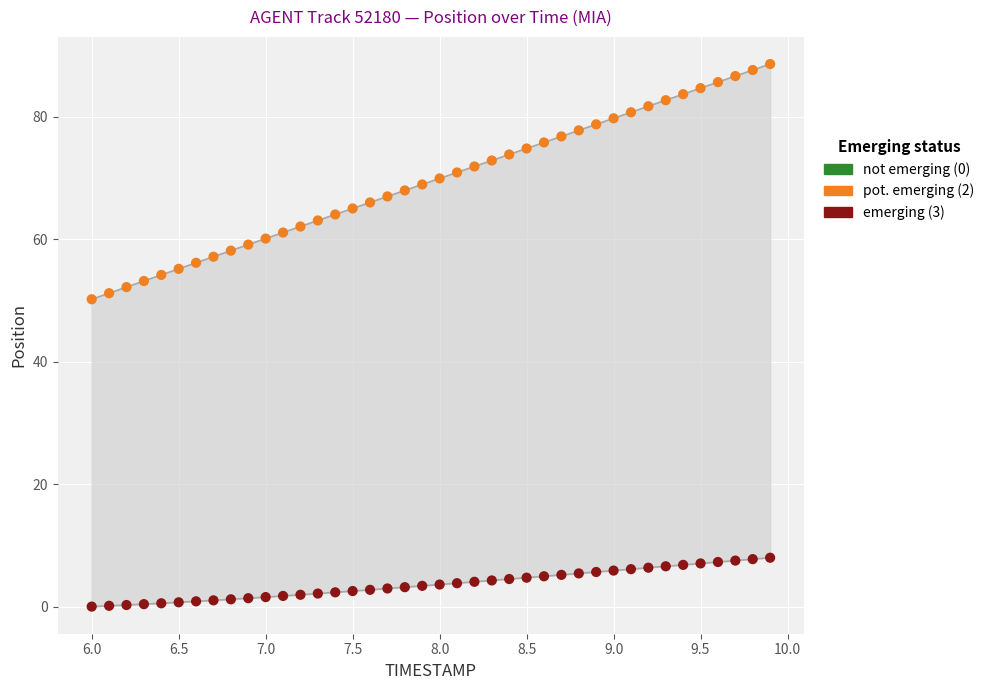

Which series has the largest total across all categories?

X (pot. emerging (2))